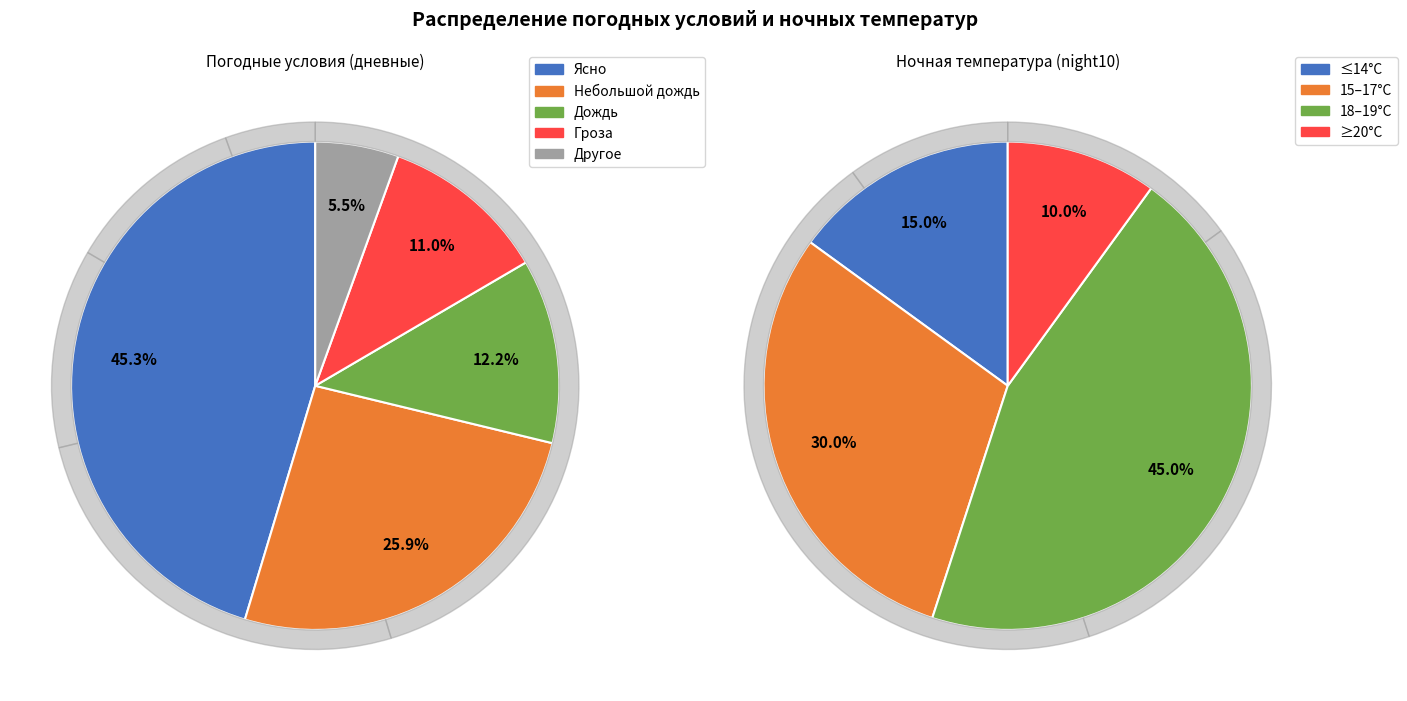

Is it true that 22 is 4% of the pie?

True